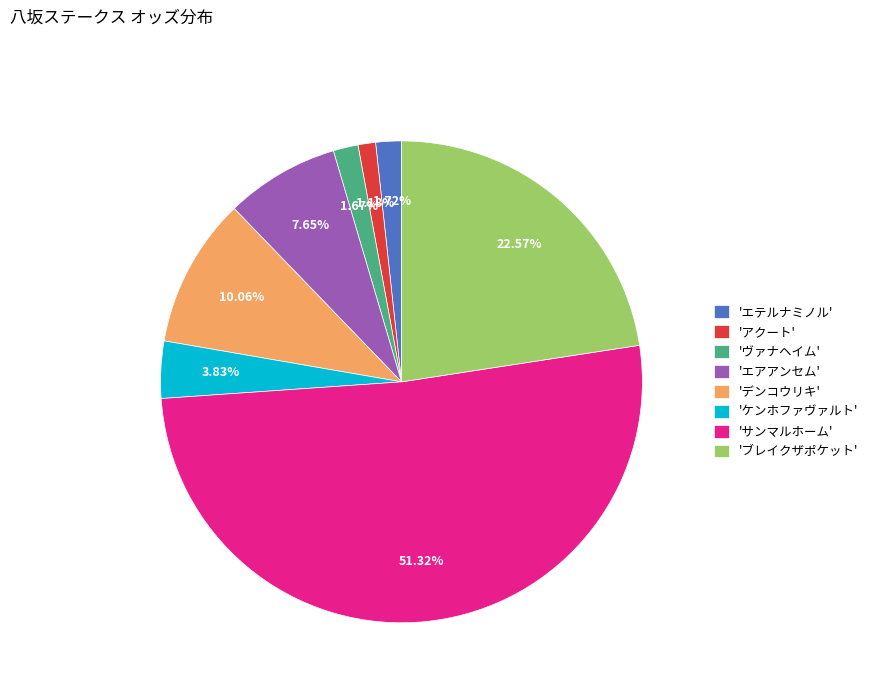

What is the ratio of the value at 'ブレイクザポケット' to the value at 'エテルナミノル'?

13.1